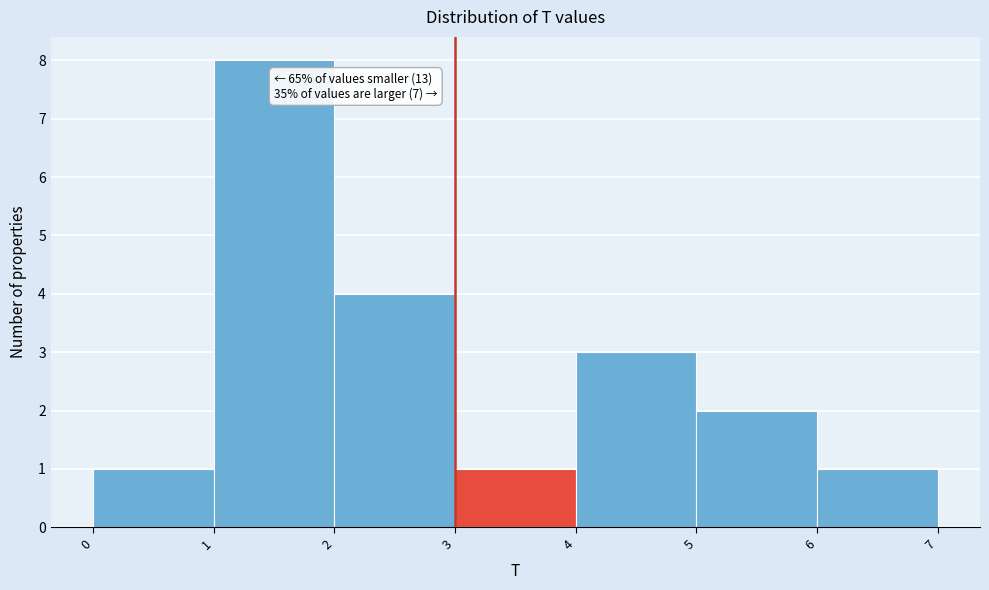

Which range on the x-axis has the tallest bar?

1 to 2